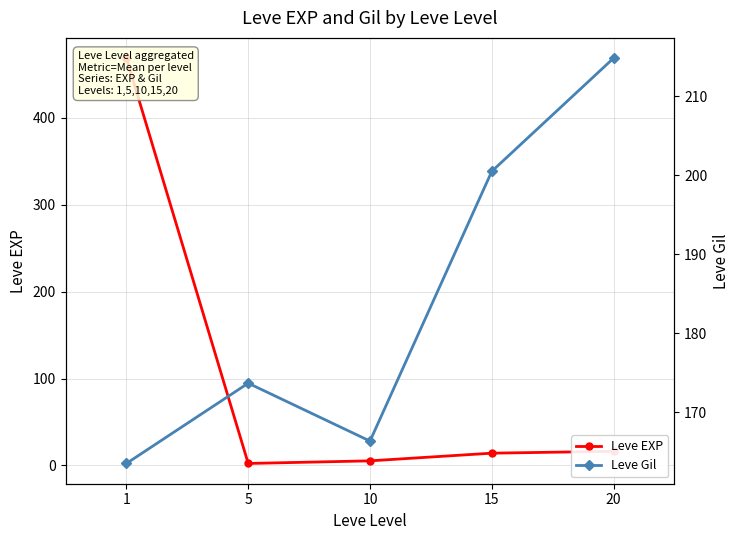

Where does the Leve Gil series first go above 173?

5